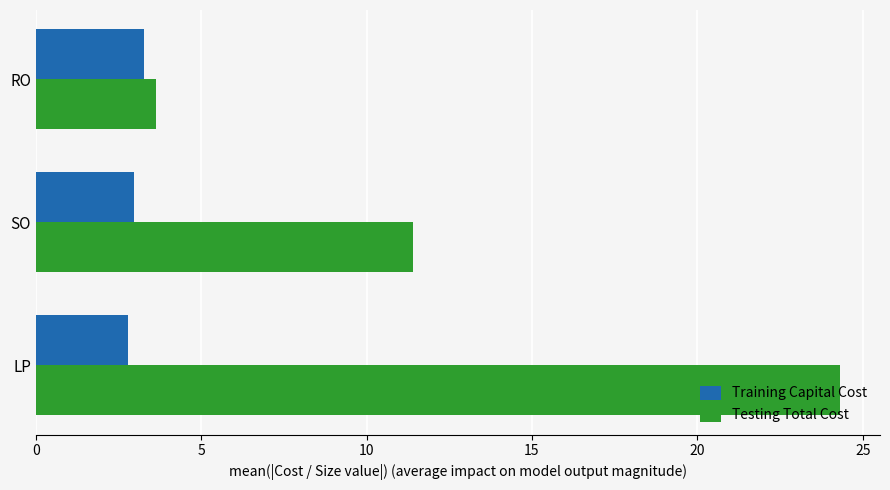

Is it true that Testing Total Cost equals 3.6 at RO?

True